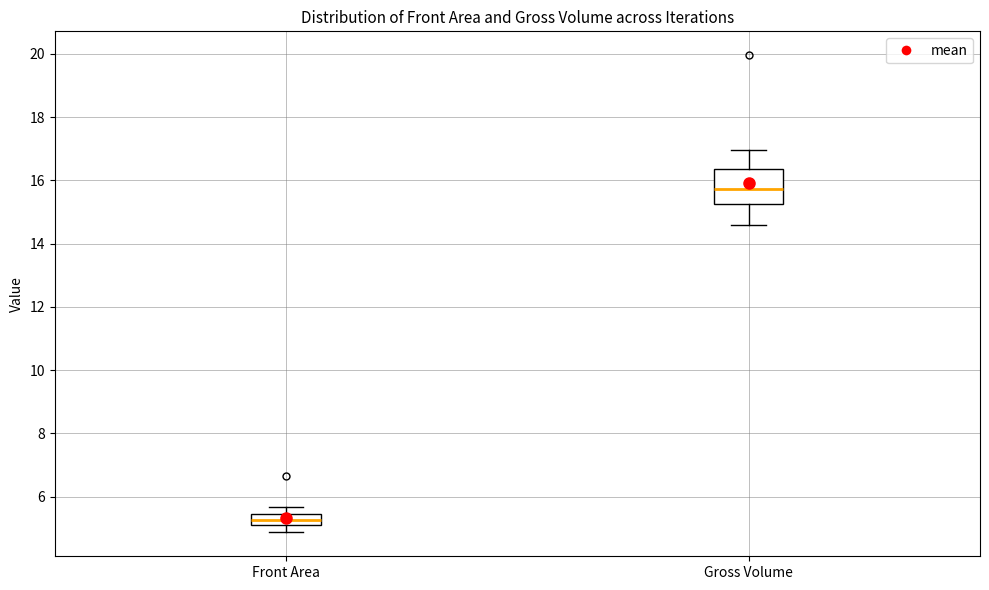

Reading left to right, transcribe this box plot: for each box, give where its median line is, the range the box spans, and where its two whiskers end, as read against the y-axis. The values are not printed on the chart, so give them approximately, as read against the axis.

Front Area: median 5.2, box 5.0 to 5.4, whiskers 4.8 to 5.6
Gross Volume: median 15.8, box 15.2 to 16.4, whiskers 14.6 to 17.0